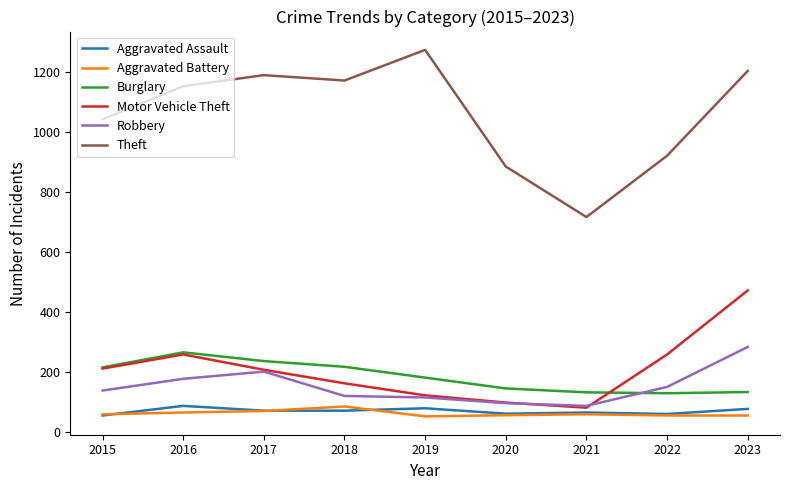

What is the difference between the second highest and second lowest values in the Theft series?

318